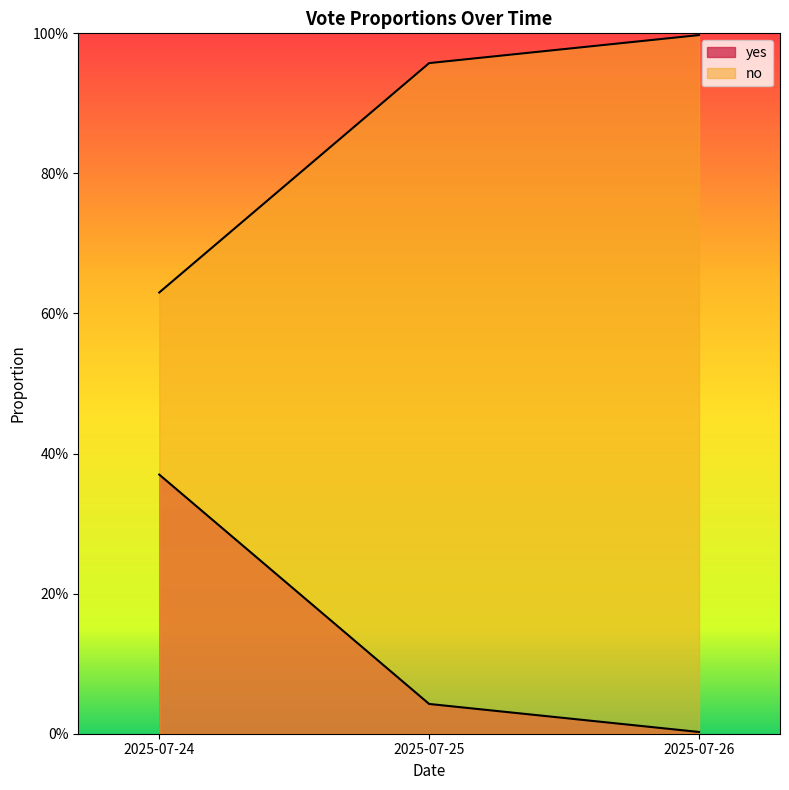

Reading left to right, what are all the values shown in this chart?

yes: 2025-07-24=0.4	2025-07-25=0.0	2025-07-26=0.0
no: 2025-07-24=0.6	2025-07-25=1.0	2025-07-26=1.0